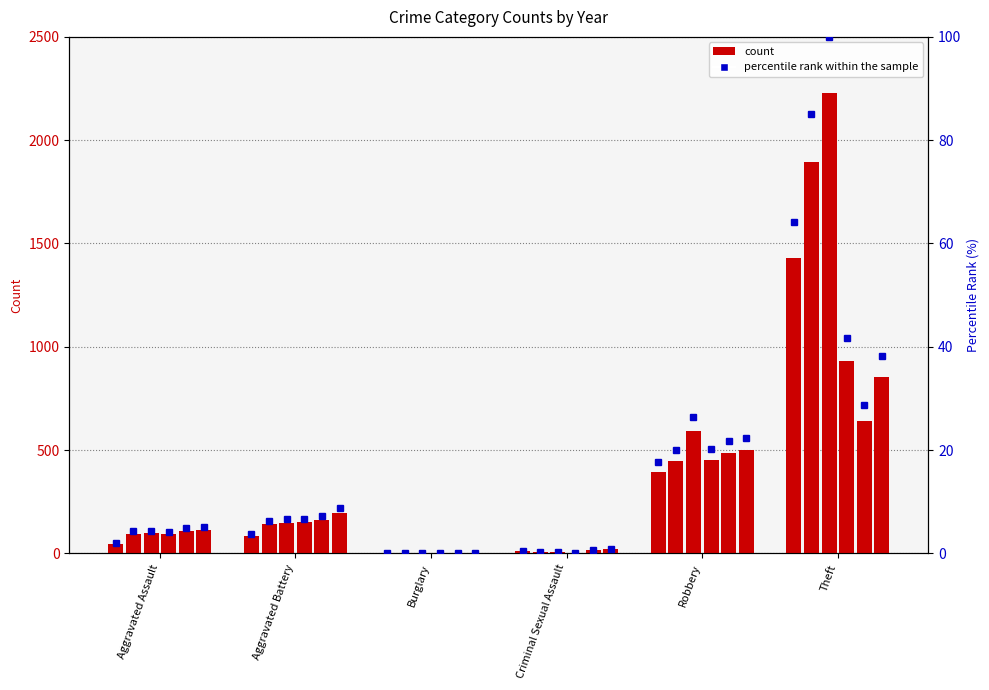

How many values in the pct_2017 series exceed 6?

3